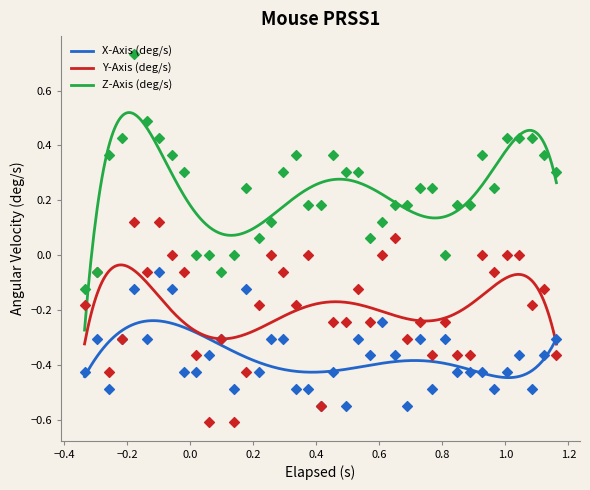

Which series has the largest total across all categories?

Z-Axis (deg/s)